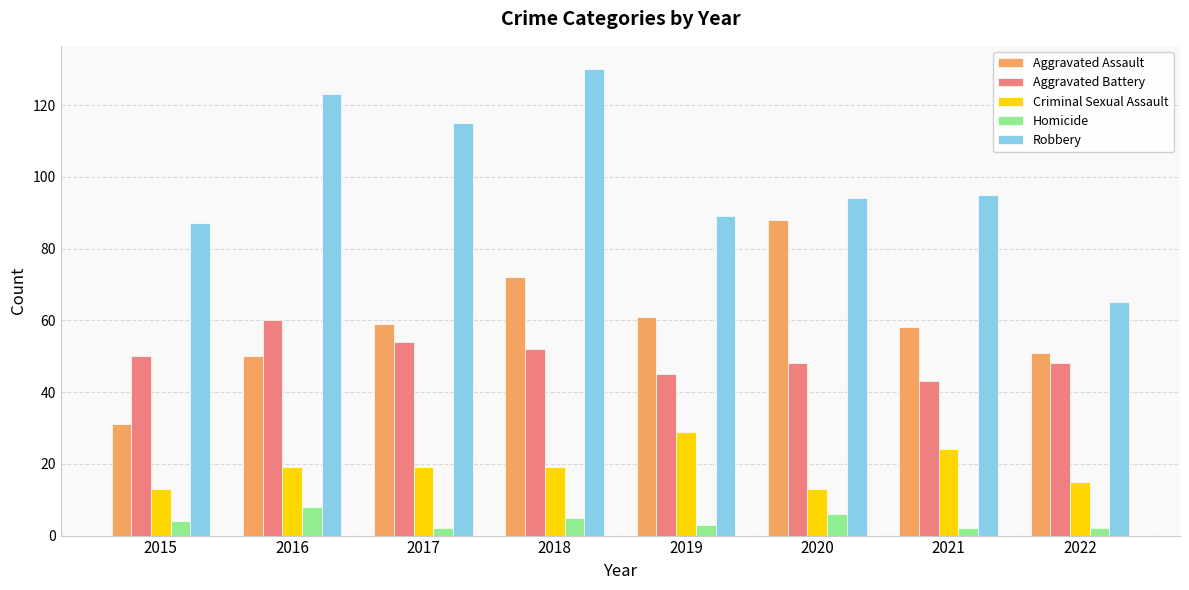

Reading left to right, extract all data points from this chart.

Aggravated Assault: 2015=31	2016=50	2017=59	2018=72	2019=61	2020=88	2021=58	2022=51
Aggravated Battery: 2015=50	2016=60	2017=54	2018=52	2019=45	2020=48	2021=43	2022=48
Criminal Sexual Assault: 2015=13	2016=19	2017=19	2018=19	2019=29	2020=13	2021=24	2022=15
Homicide: 2015=4	2016=8	2017=2	2018=5	2019=3	2020=6	2021=2	2022=2
Robbery: 2015=87	2016=123	2017=115	2018=130	2019=89	2020=94	2021=95	2022=65